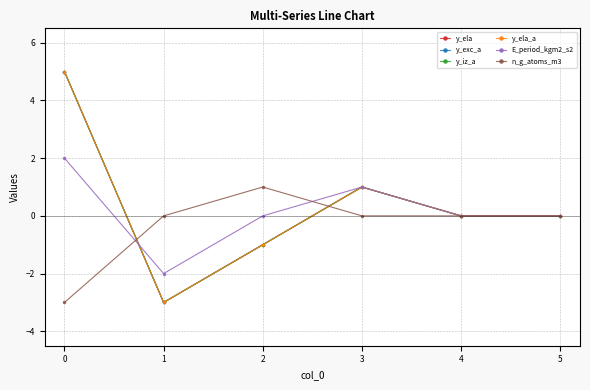

Is the value of n_g_atoms_m3 at 1 greater than the value of y_iz_a at 2?

Yes